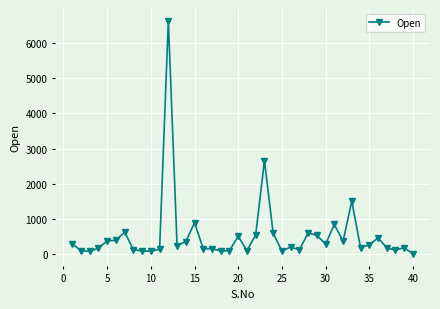

Does the chart have visible grid lines?

Yes